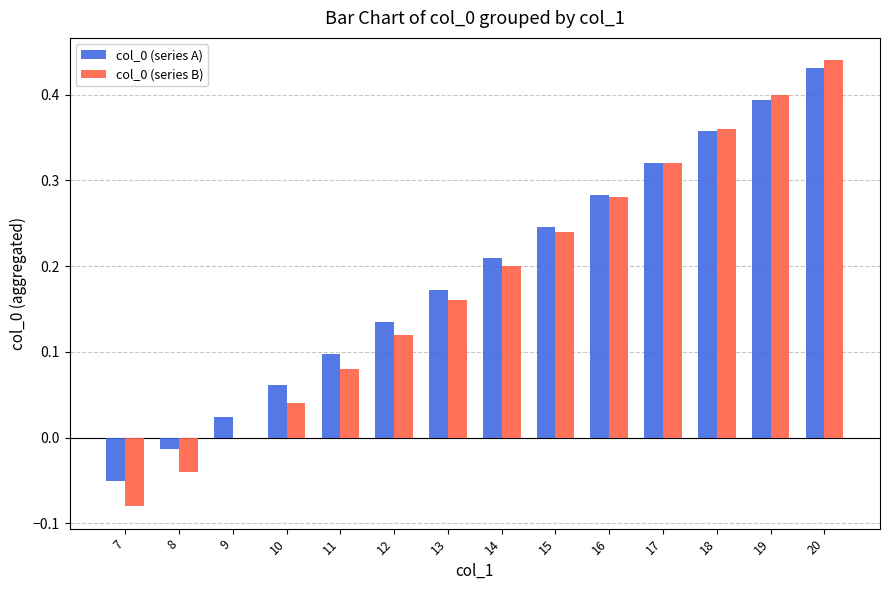

The value of col_0 (series A) at 19 is 0.4. True or false?

True